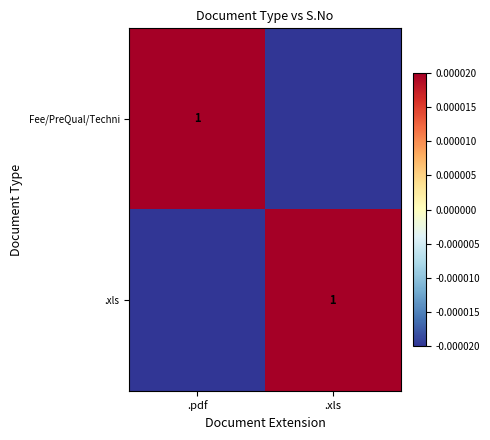

Is it true that Fee/PreQual/Techni equals 0.7 at .pdf?

False